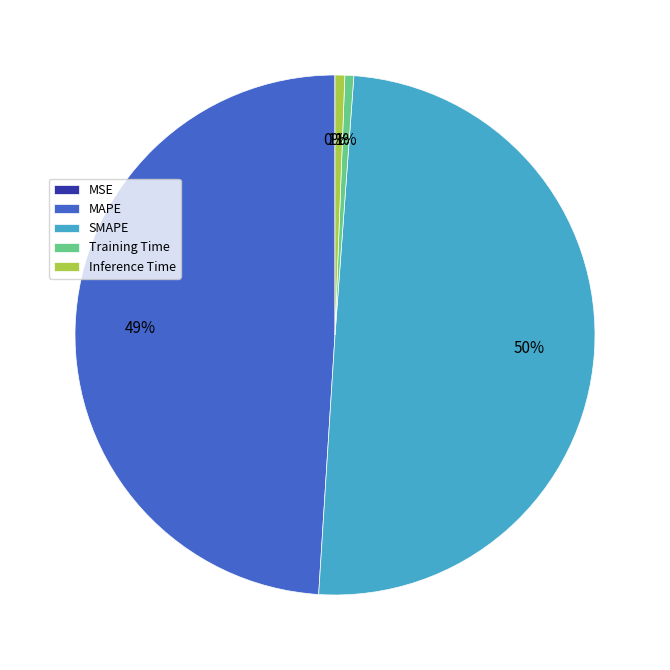

True or false: Training Time accounts for 11% of the total.

False